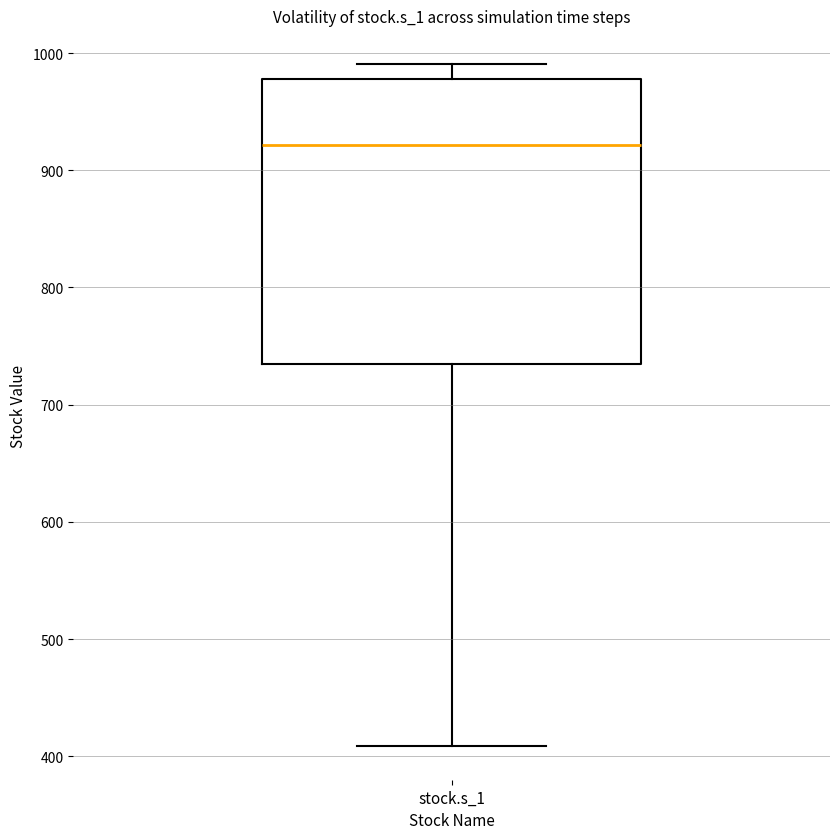

Read this box plot against the y-axis: the position of the median line, the range covered by the box, and the ends of both whiskers. The values are not printed on the chart, so give them approximately, as read against the axis.

median 920, box 730 to 980, whiskers 410 to 990